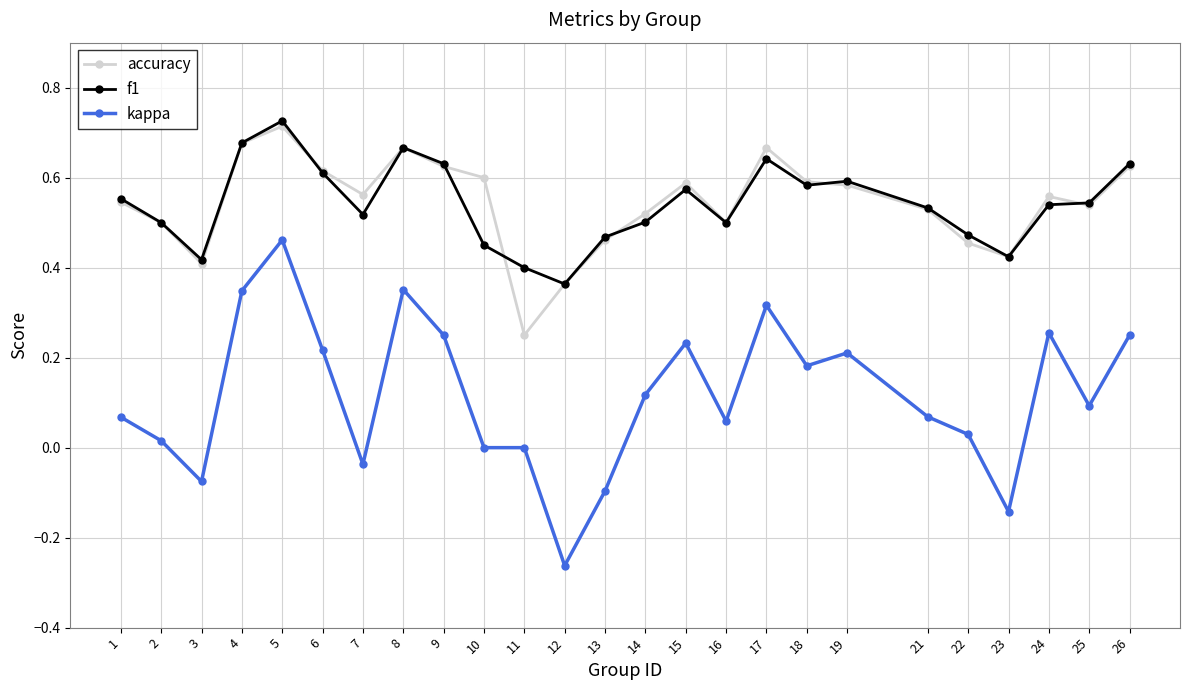

The value of kappa at 8 is 0.4. True or false?

True